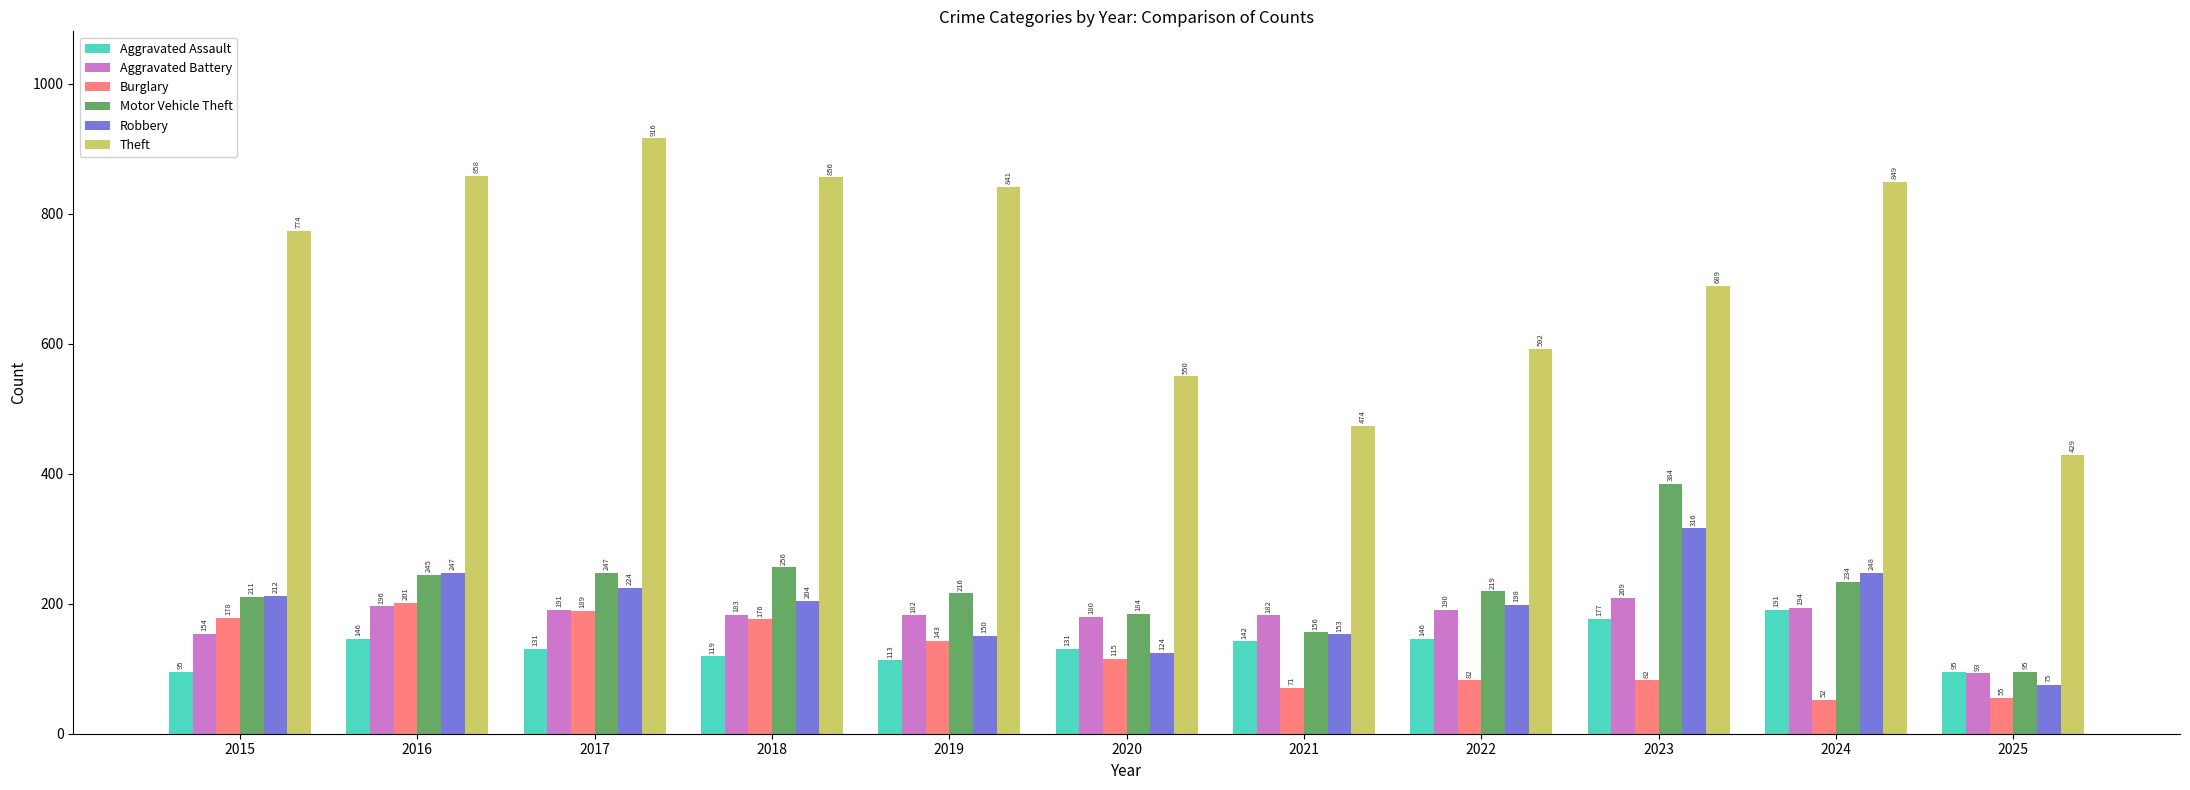

How many data points in Robbery are less than 204?

5